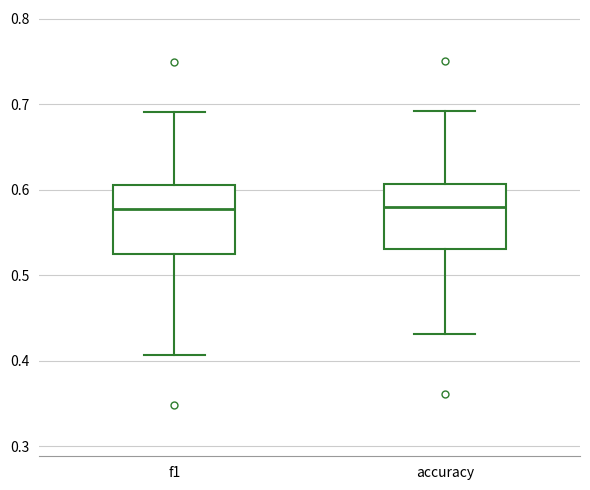

Where is the upper edge of the box for f1 on the y-axis? The values are not printed on the chart, so give them approximately, as read against the axis.

0.61